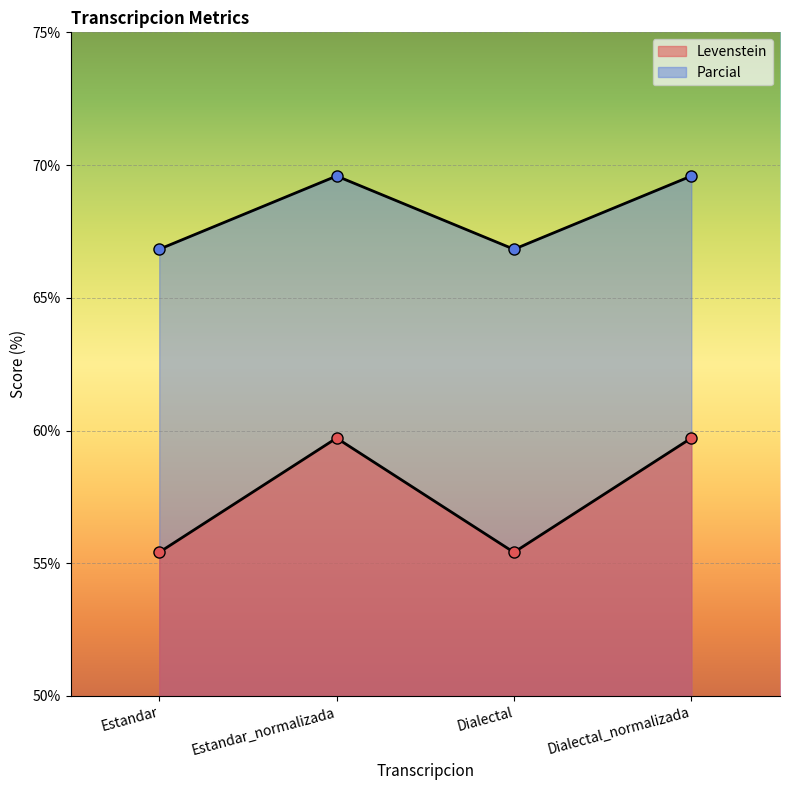

What is the sum of the Levenstein values at Estandar_normalizada and Dialectal_normalizada?

119.4